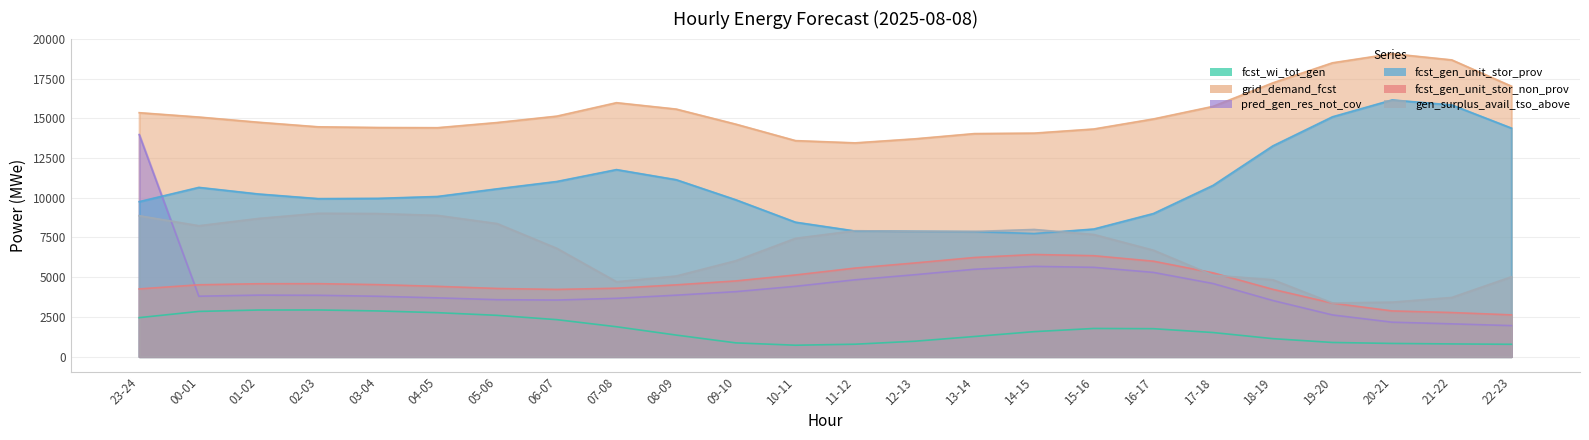

What is the lowest value of the fcst_gen_unit_stor_prov series?

7745